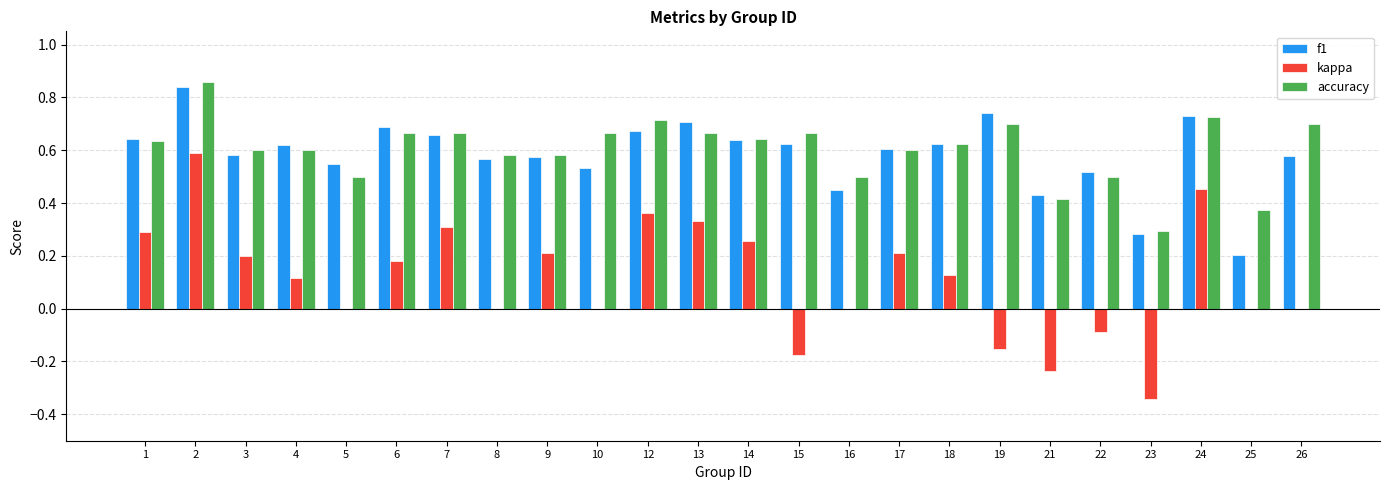

Are the bars horizontal?

No